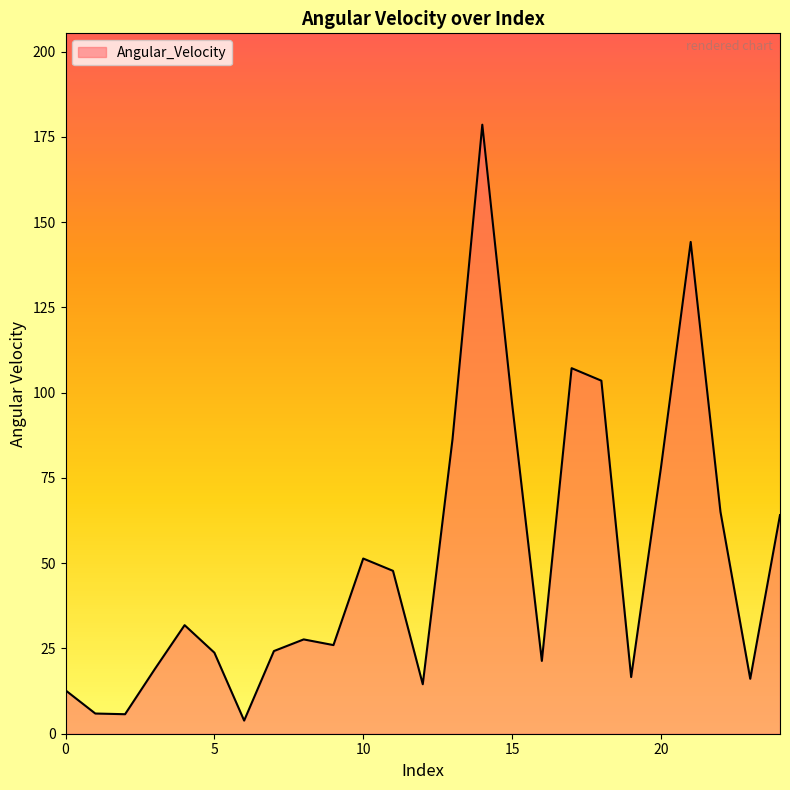

What is the difference between the maximum and minimum values?

174.7